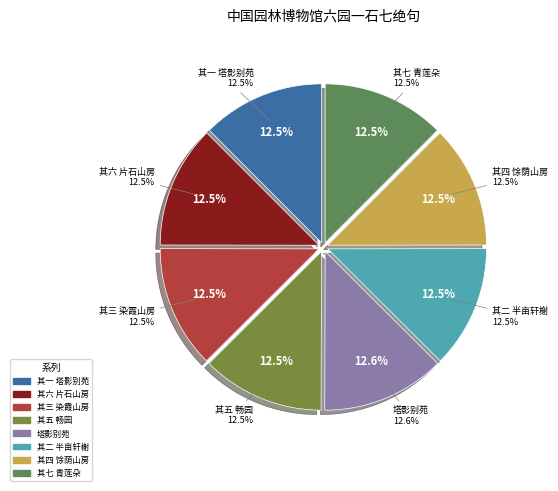

Between 其三 染霞山房 and 其四 馀荫山房, which is larger?

其四 馀荫山房